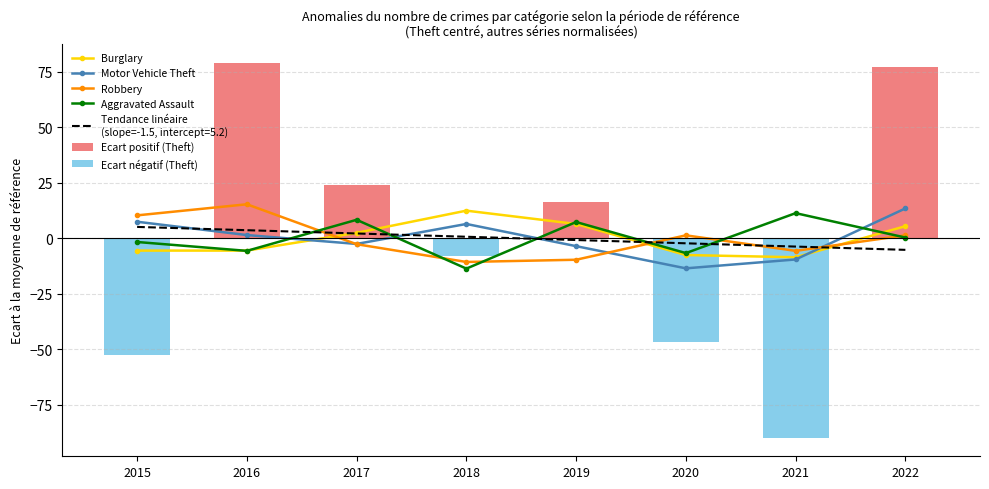

Which series has the largest total across all categories?

Ecart positif (Theft)